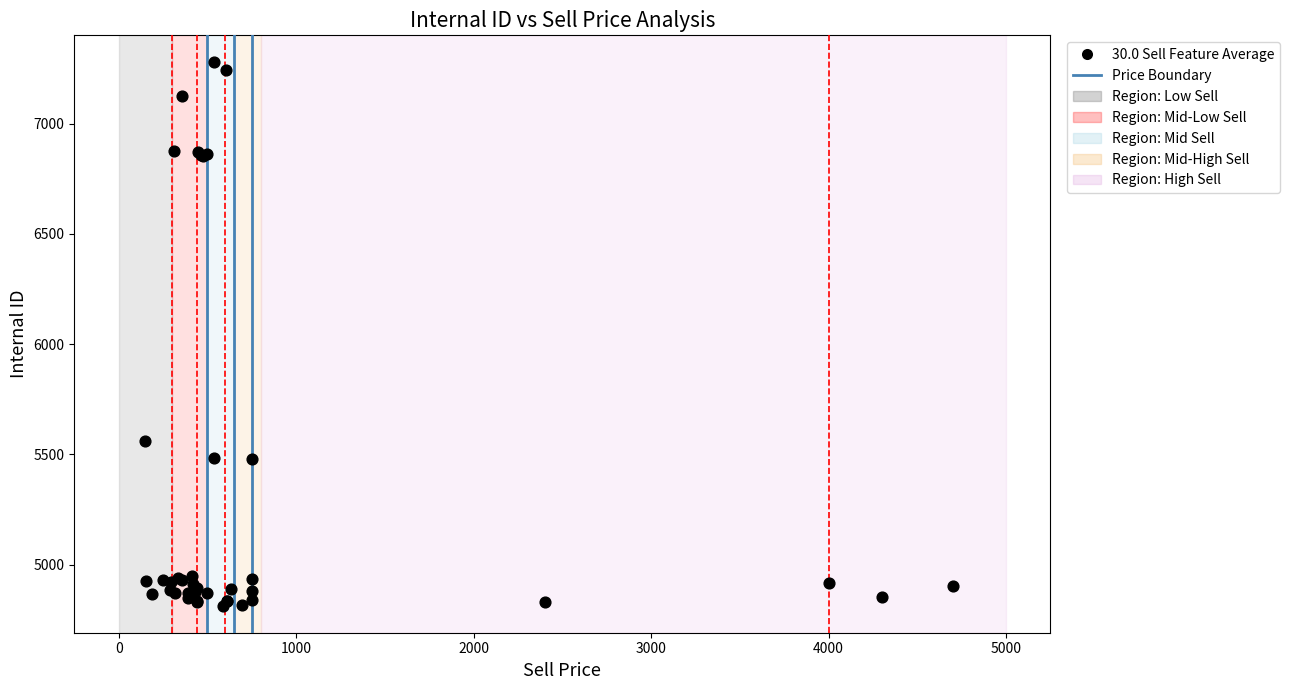

What Y value in the scatter plot is closest to 6046?

5559